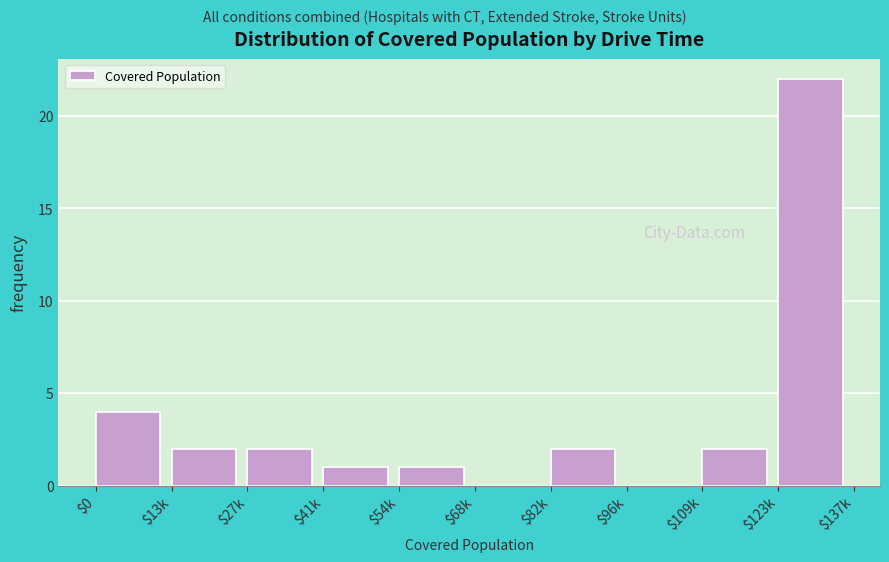

What is the maximum value shown in the chart?

22